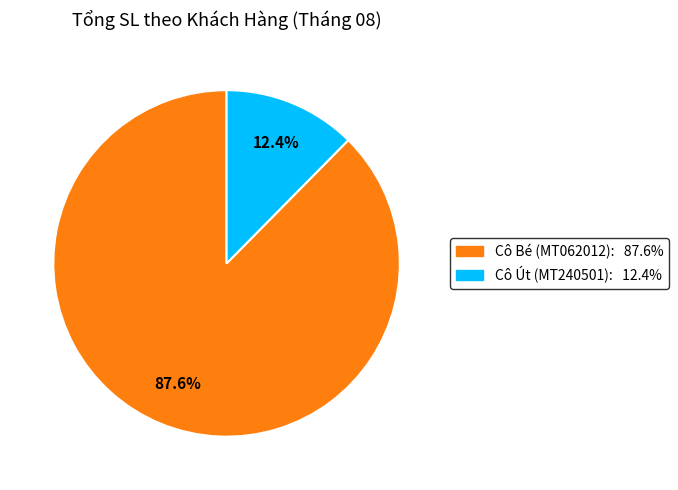

Is there any slice that represents more than half of the pie?

Yes